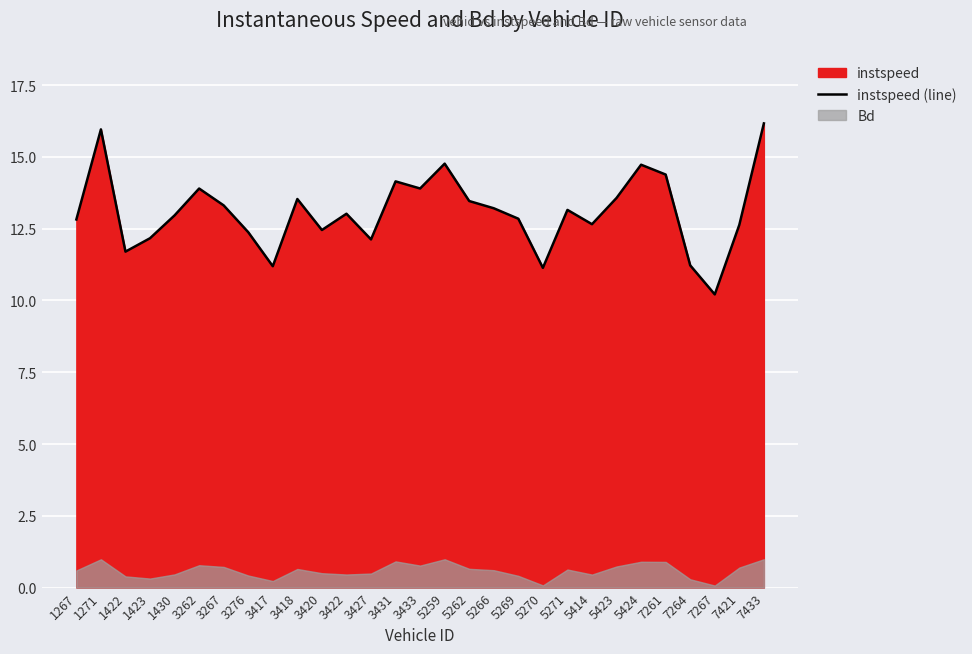

What is the sum of the values at 1422 and 3417?

22.9